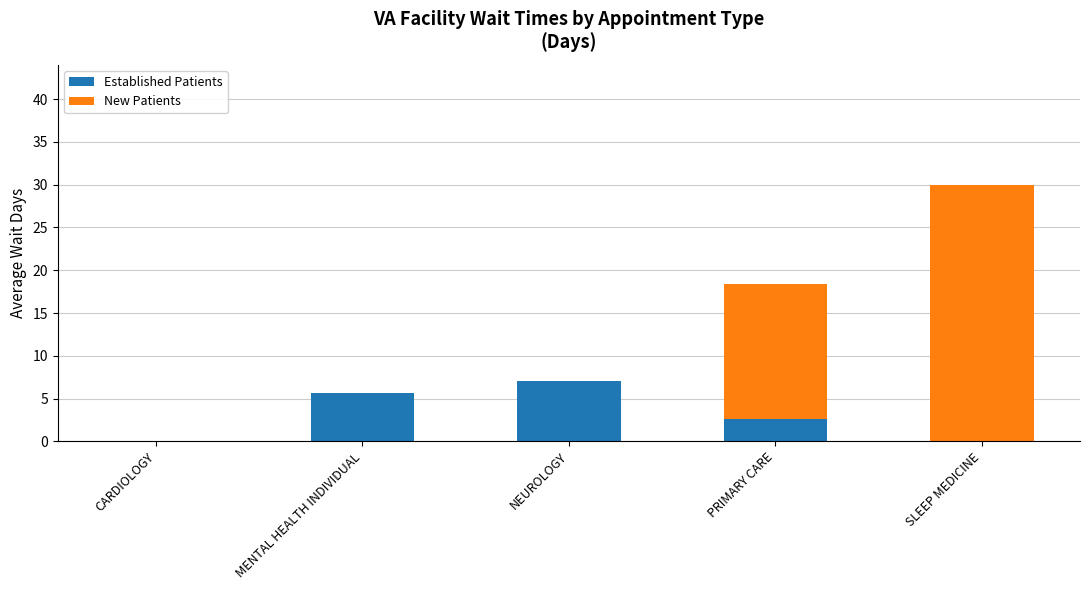

What is the average value of the Established Patients series?

3.0